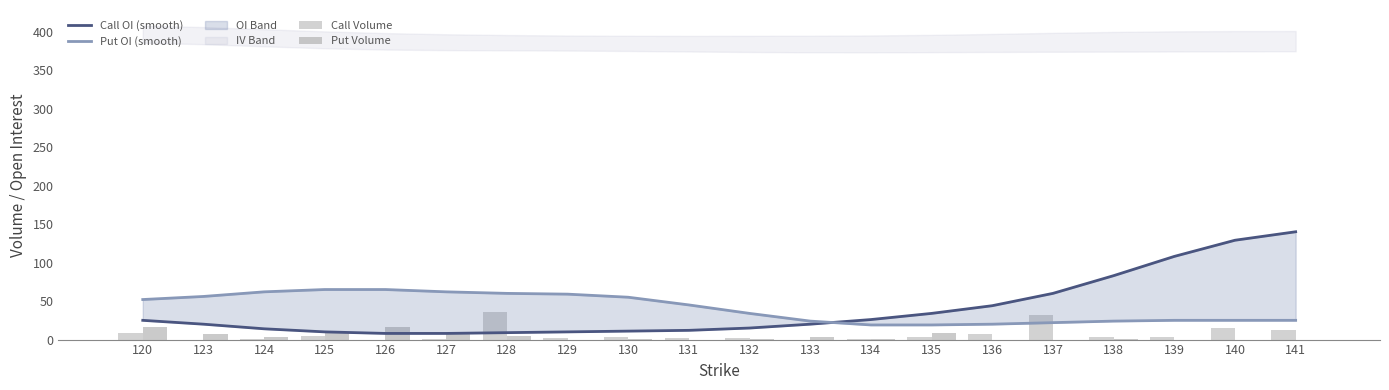

At which label is Put OI (smooth) closest to 42?

131